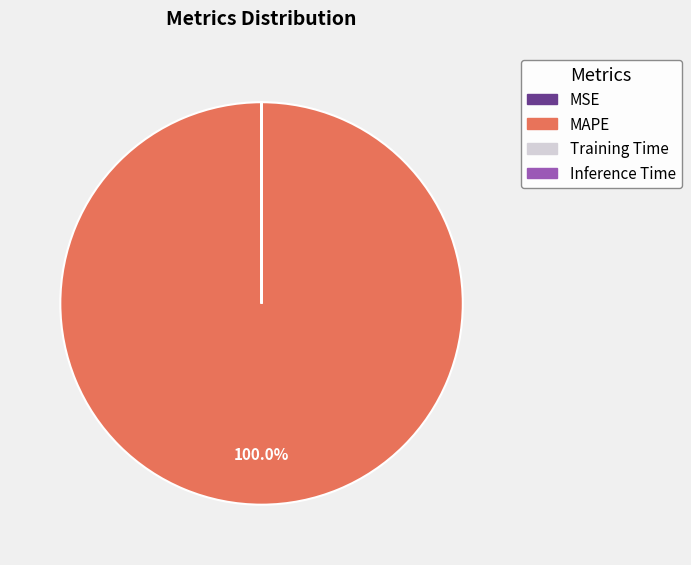

Is there any slice that represents more than half of the pie?

Yes